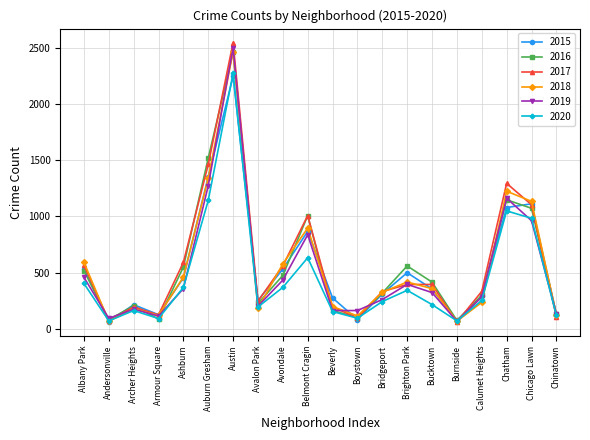

What is the difference between the maximum and minimum values in the 2018 series?

2400